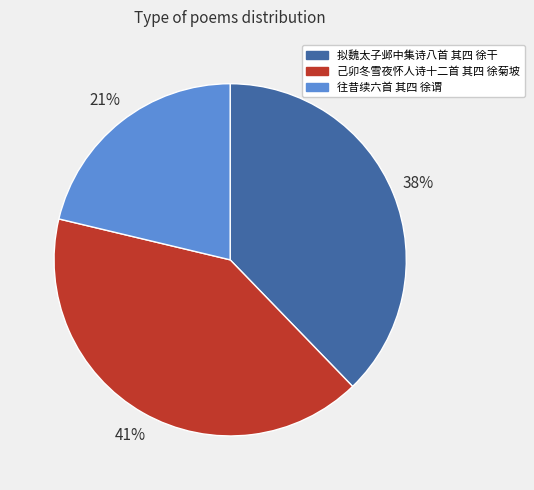

Which category has the biggest portion of the pie?

己卯冬雪夜怀人诗十二首 其四 徐菊坡